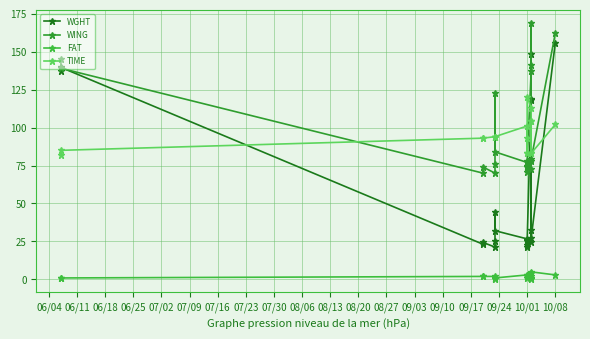

How many data points in WGHT are less than 27?

10